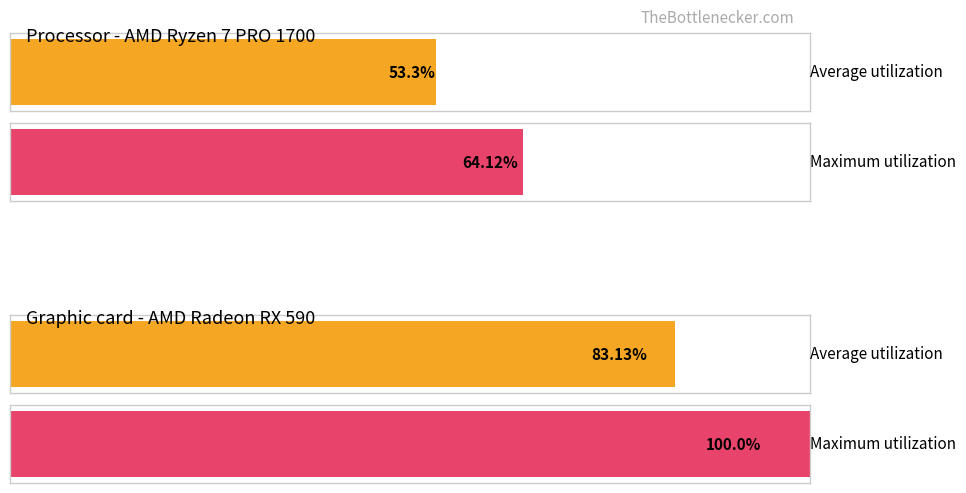

True or false: Average utilization has a value of 57.6 at 2.

False